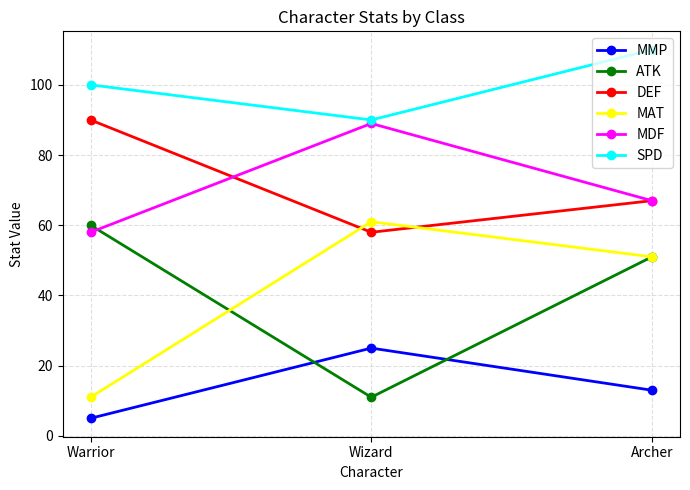

Reading left to right, list all the values displayed in this chart.

MMP: 5	25	13
ATK: 60	11	51
DEF: 90	58	67
MAT: 11	61	51
MDF: 58	89	67
SPD: 100	90	110